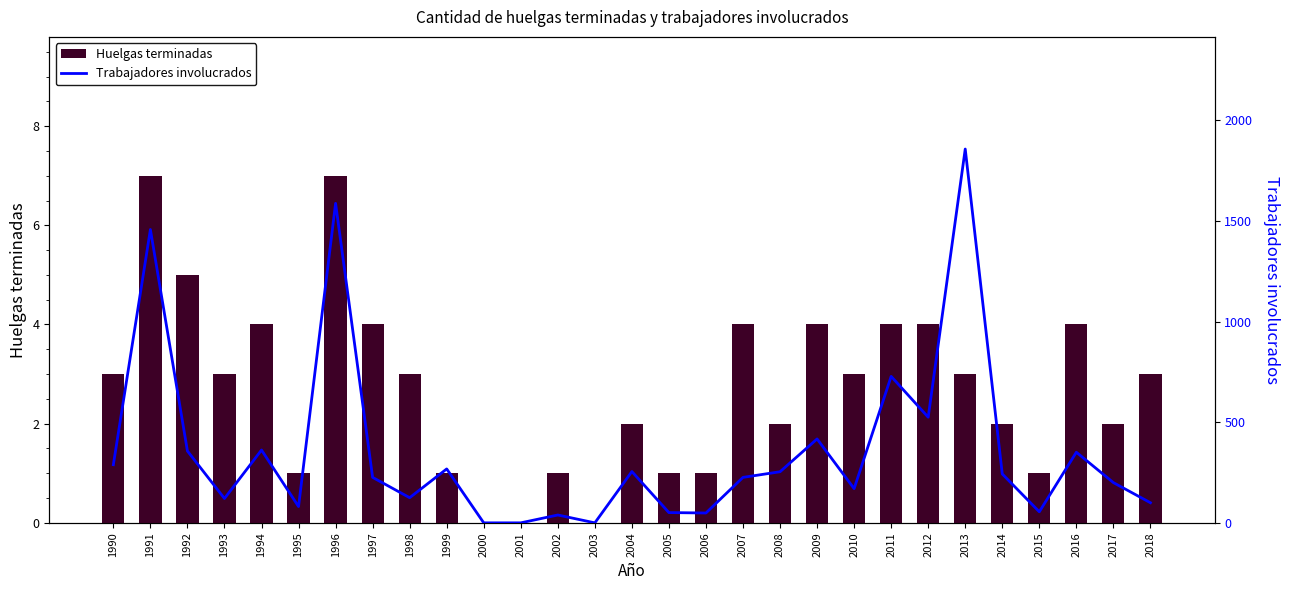

At which category is the sum across all series the highest?

2013